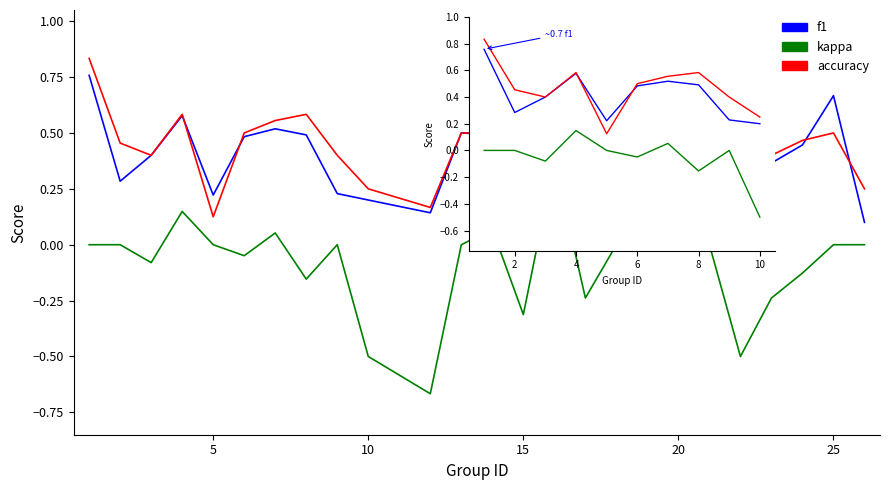

What are all the series names shown in the legend?

f1, kappa, accuracy